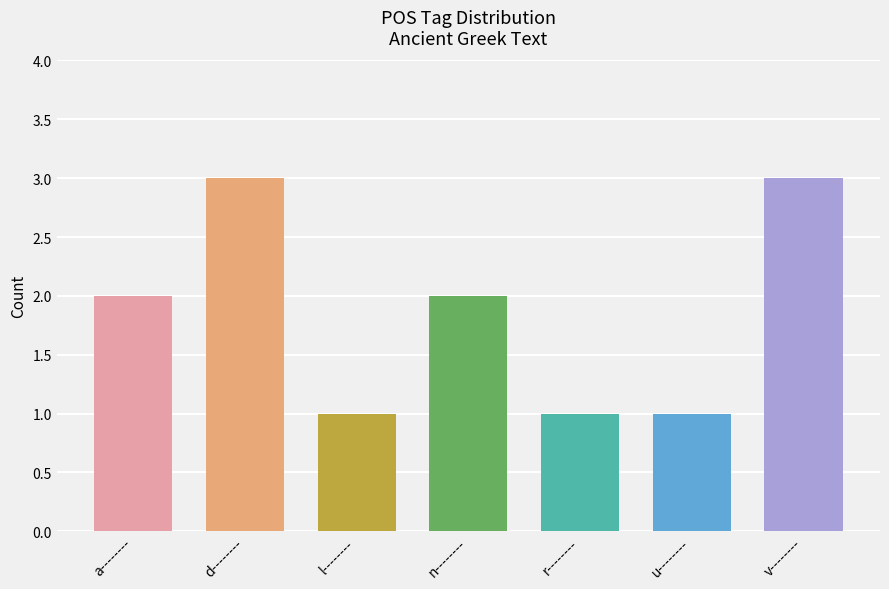

What is the label of the 7th bar from the right?

a--------